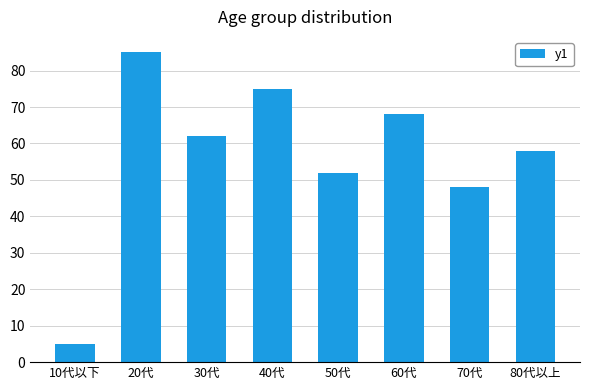

Is it true that the value at 20代 is 141?

False